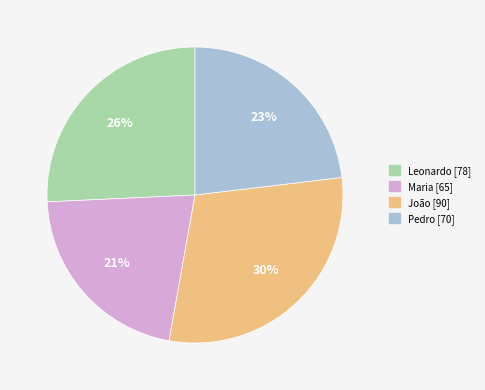

Rank the categories by value from lowest to highest.

Maria, Pedro, Leonardo, João